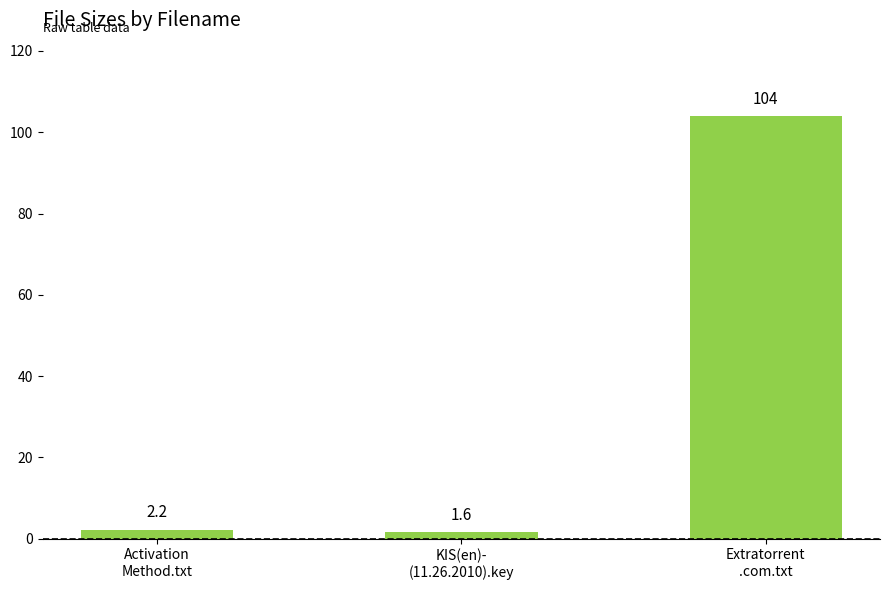

Reading left to right, list all the values displayed in this chart.

Activation
Method.txt=2.2	KIS(en)-
(11.26.2010).key=1.6	Extratorrent
.com.txt=104.0